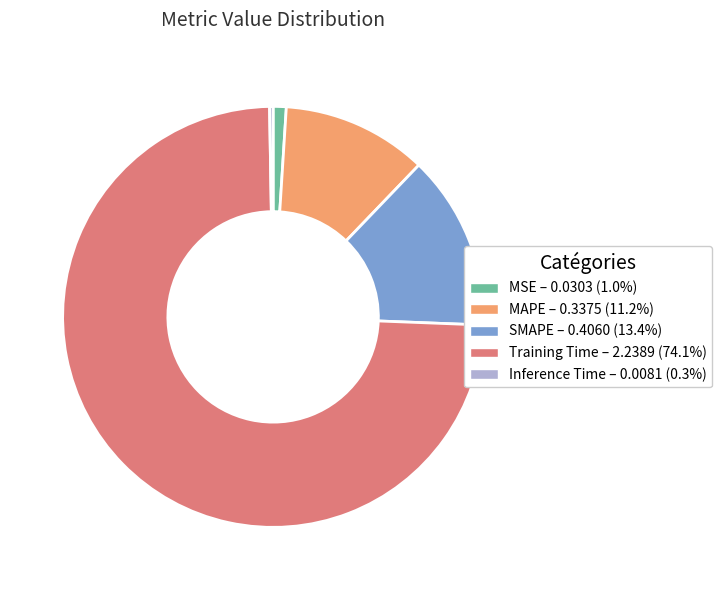

Which category has the biggest portion of the pie?

Training Time